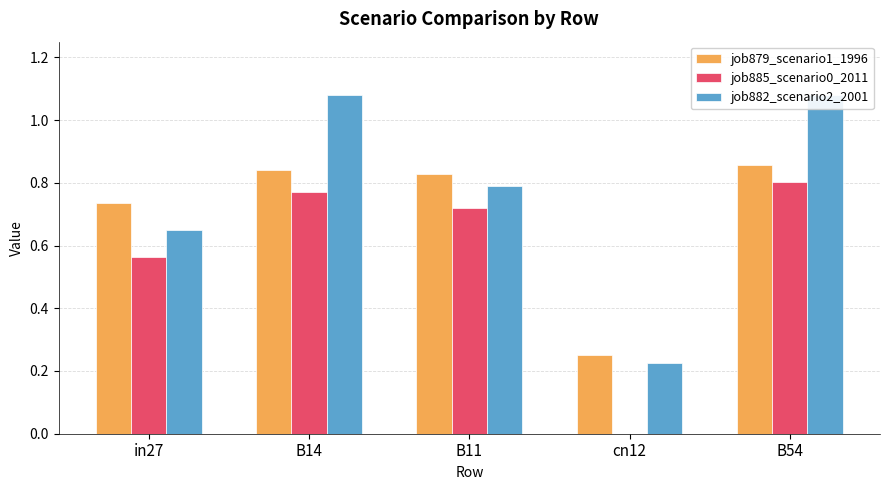

Which series has the largest total across all categories?

job882_scenario2_2001